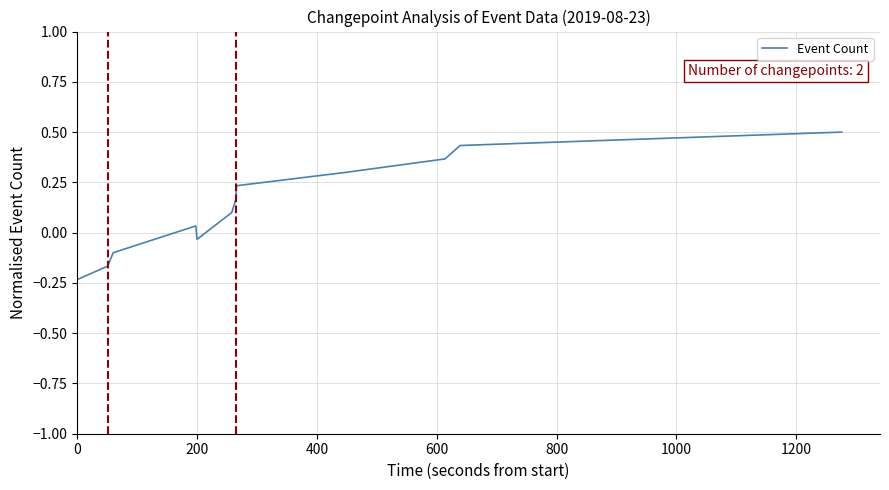

What is the difference between the maximum and minimum values?

0.7